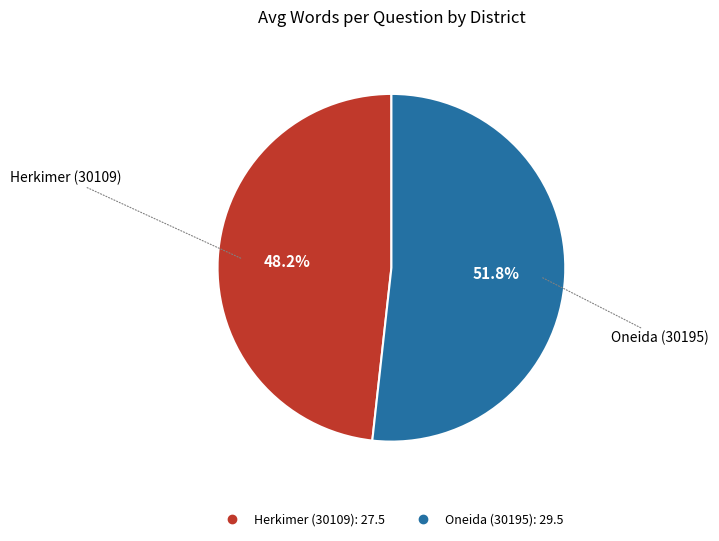

To the nearest percent, what percentage of the pie is Herkimer (30109)?

48%